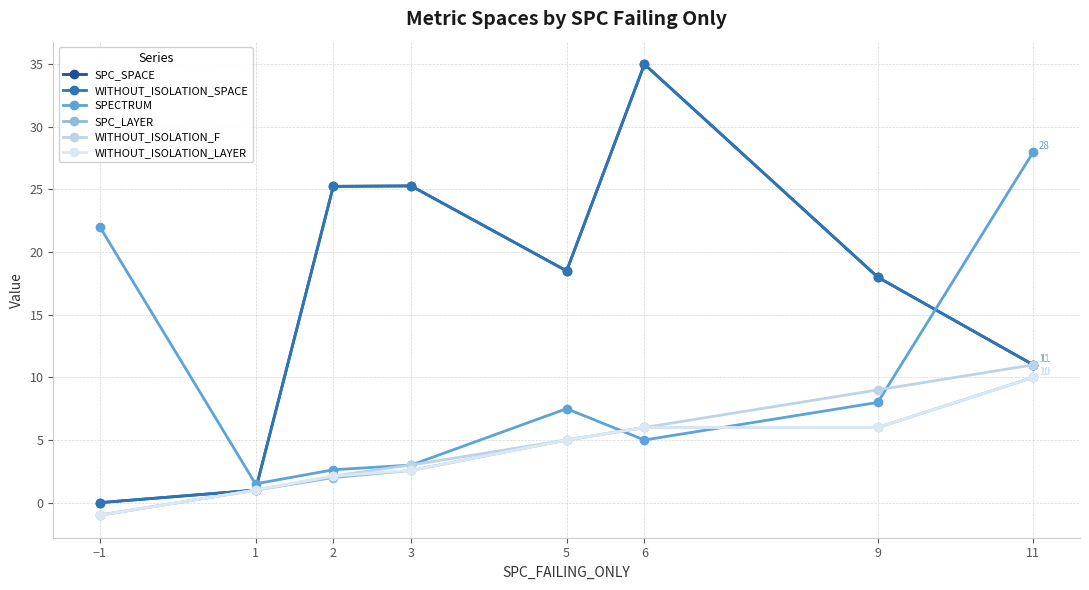

Read the SPC_LAYER value at 3.

2.6